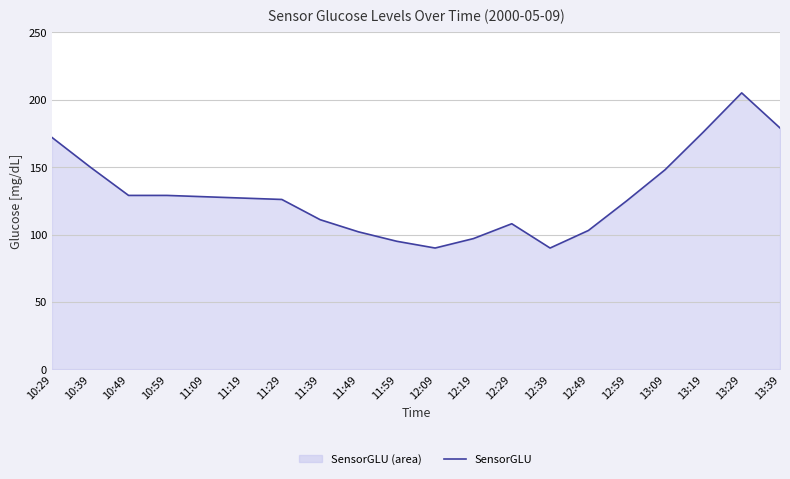

How many lines are shown in the chart?

1